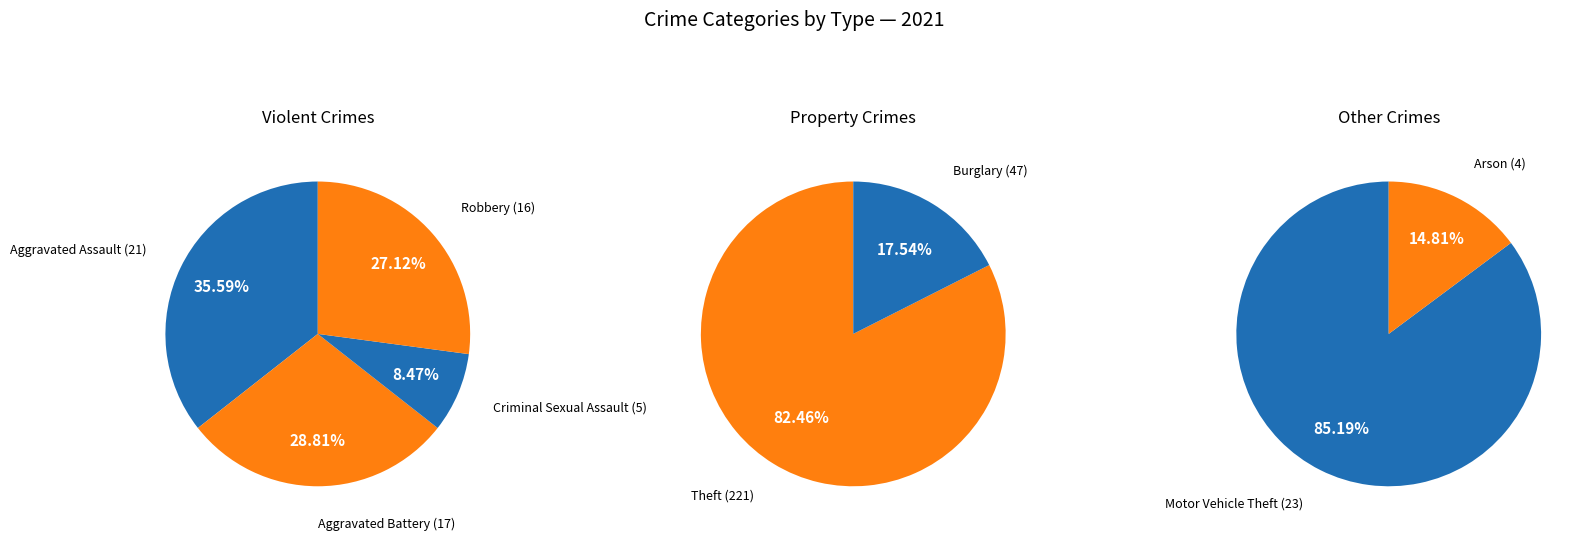

Which category has the biggest portion of the pie?

Theft